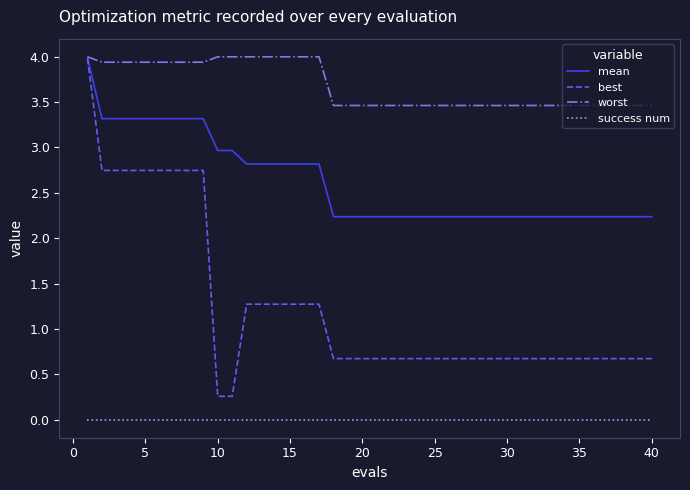

What is the lowest value of the worst series?

3.5